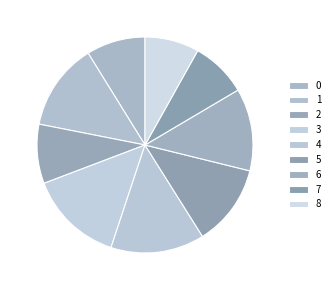

The 0 slice represents 21% of the pie. True or false?

False